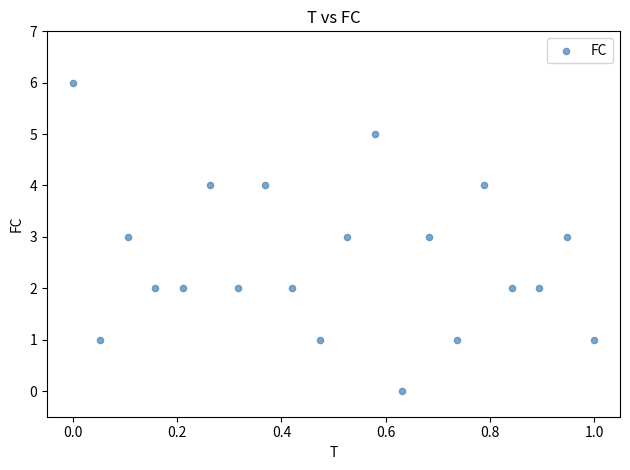

What is the range of Y values (max minus min)?

6